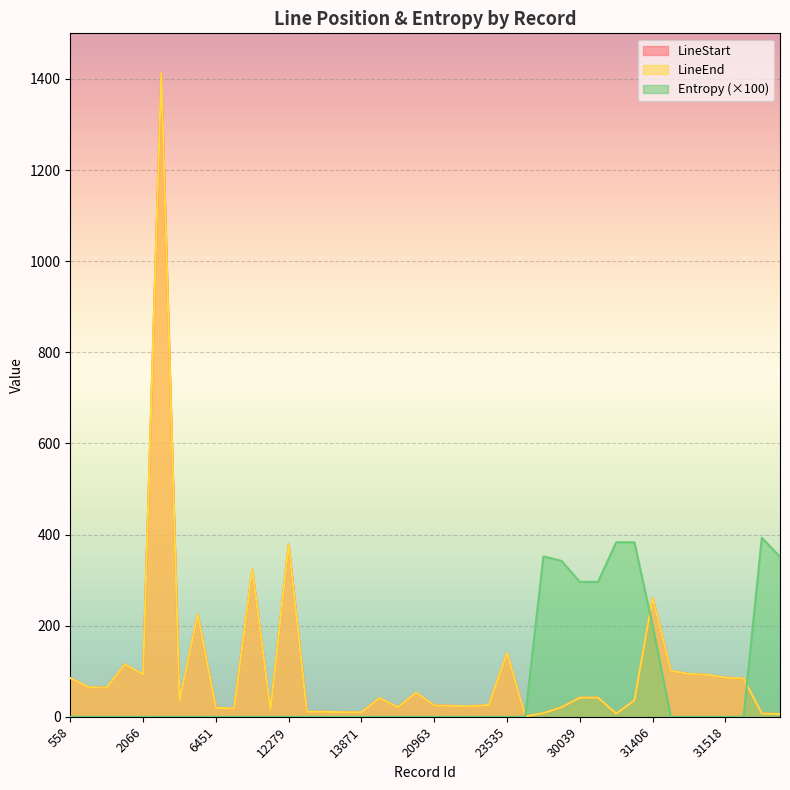

True or false: LineEnd and LineStart intersect in this chart.

False